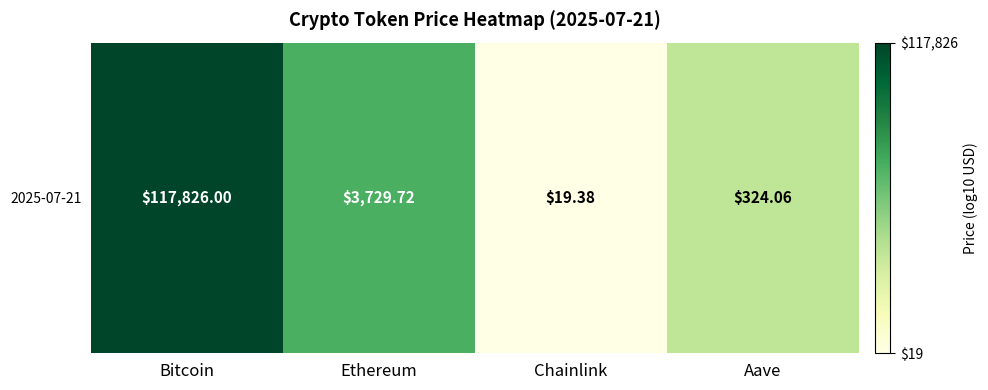

Read the value at Bitcoin.

5.1